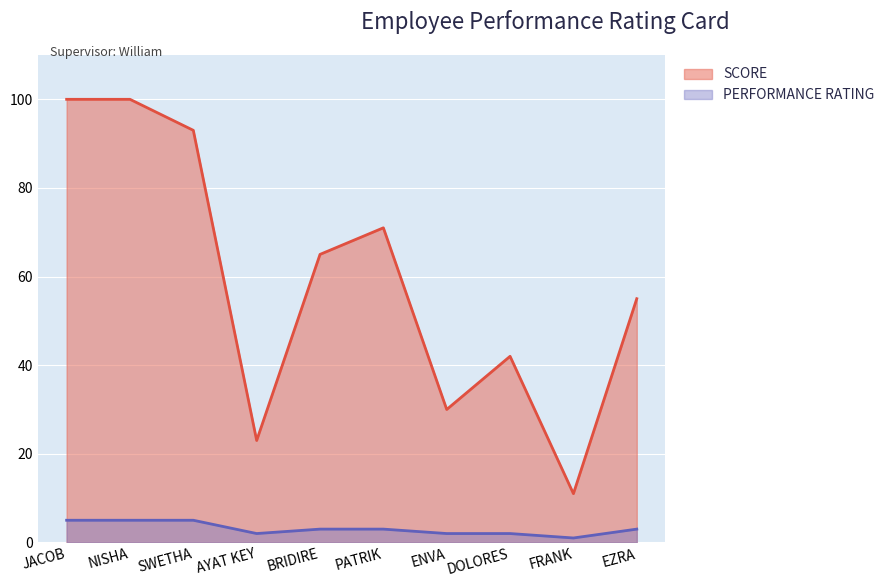

True or false: SCORE and PERFORMANCE RATING intersect in this chart.

False